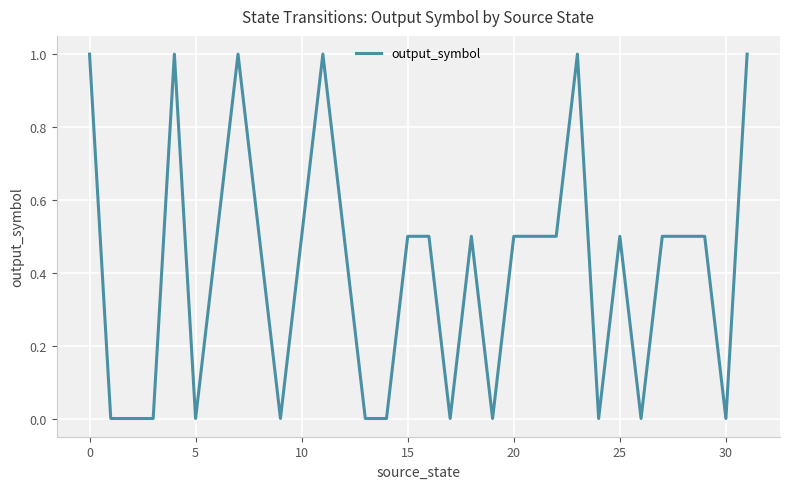

What is the difference between the maximum and minimum values?

1.0